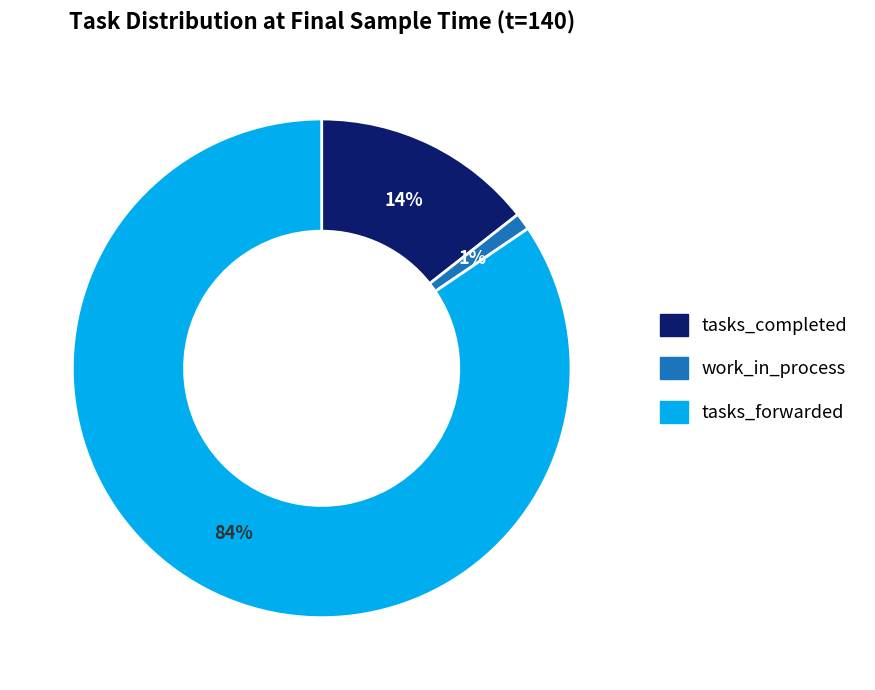

Rank the categories by value from lowest to highest.

work_in_process, tasks_completed, tasks_forwarded